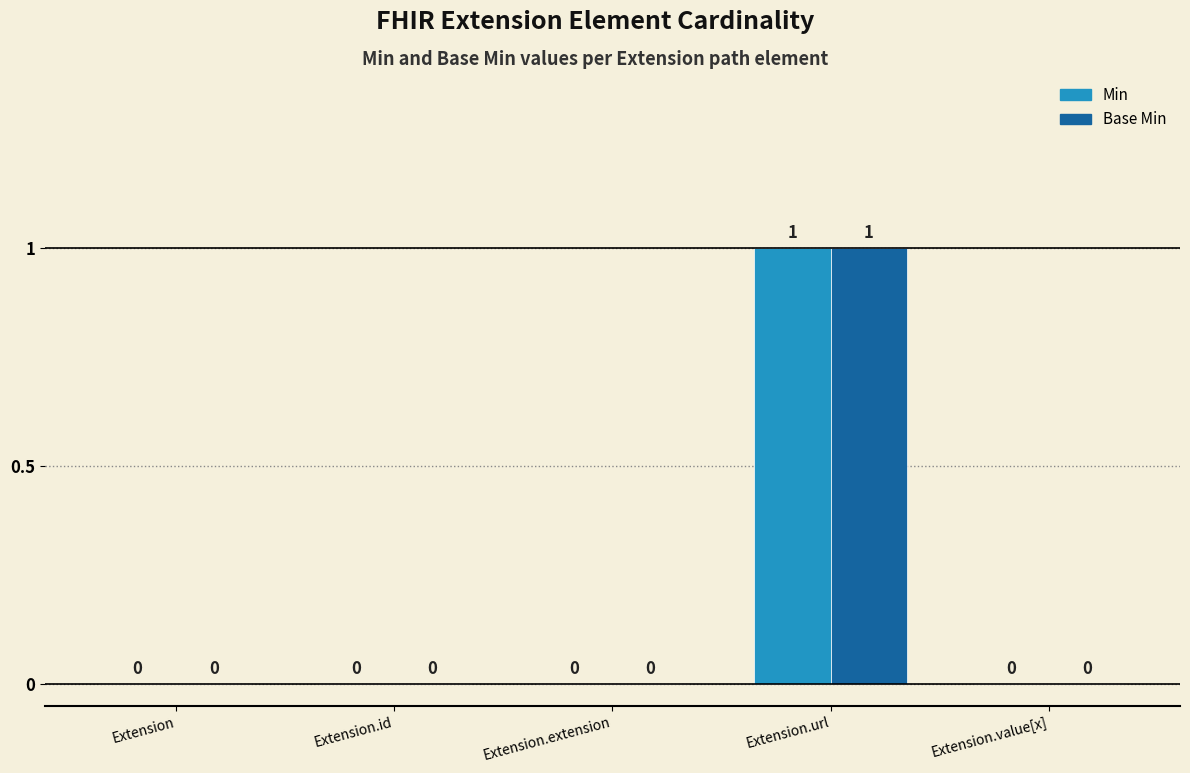

Which label corresponds to the largest value in the chart?

Extension.url